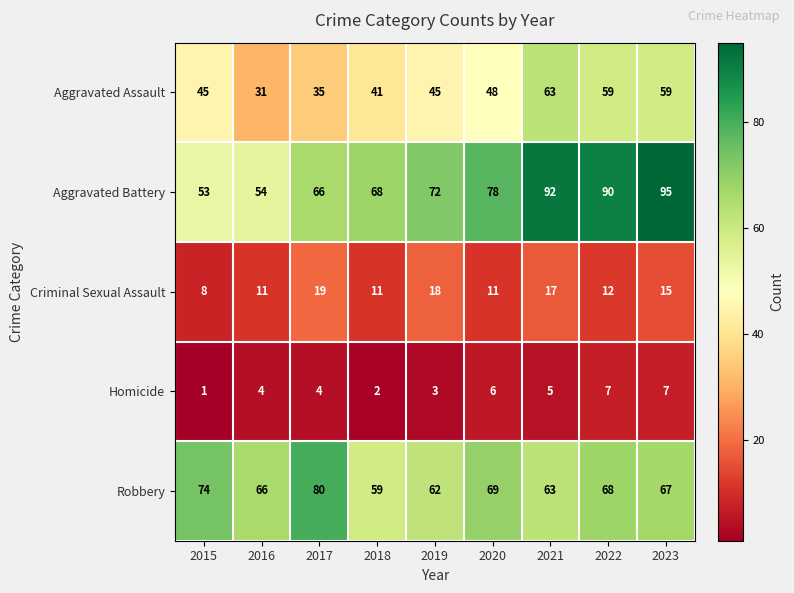

What is the difference between the Aggravated Assault values at 2017 and 2016?

4